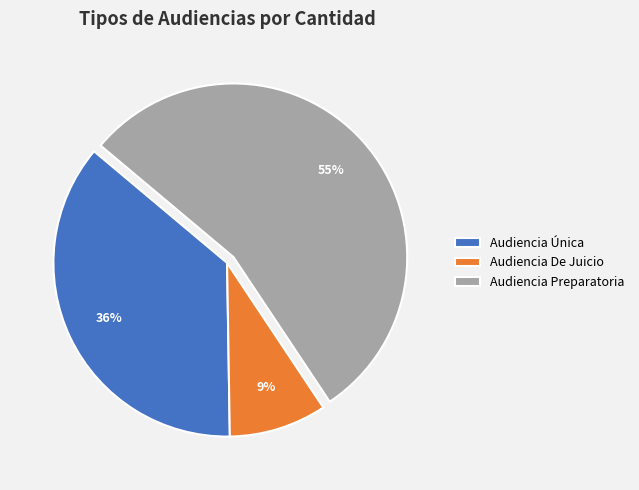

Which slice is the smallest?

Audiencia De Juicio